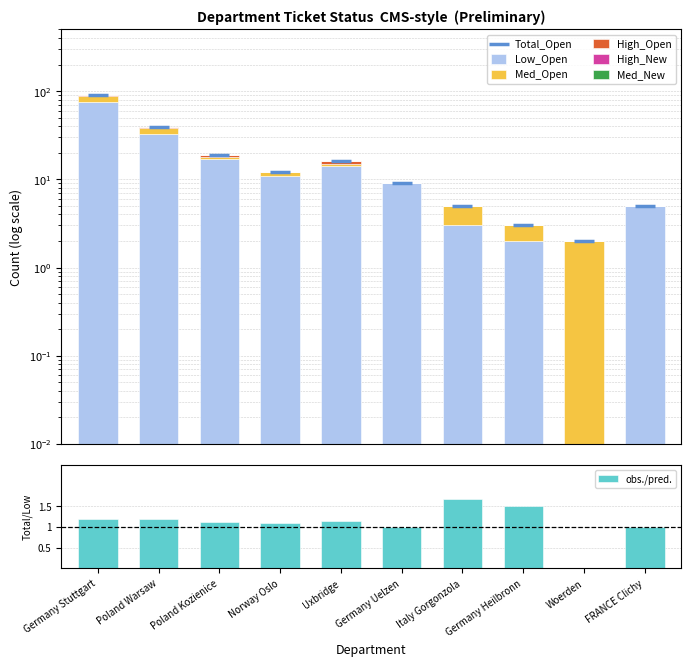

Which series has the largest Y range (max minus min)?

Total_Open